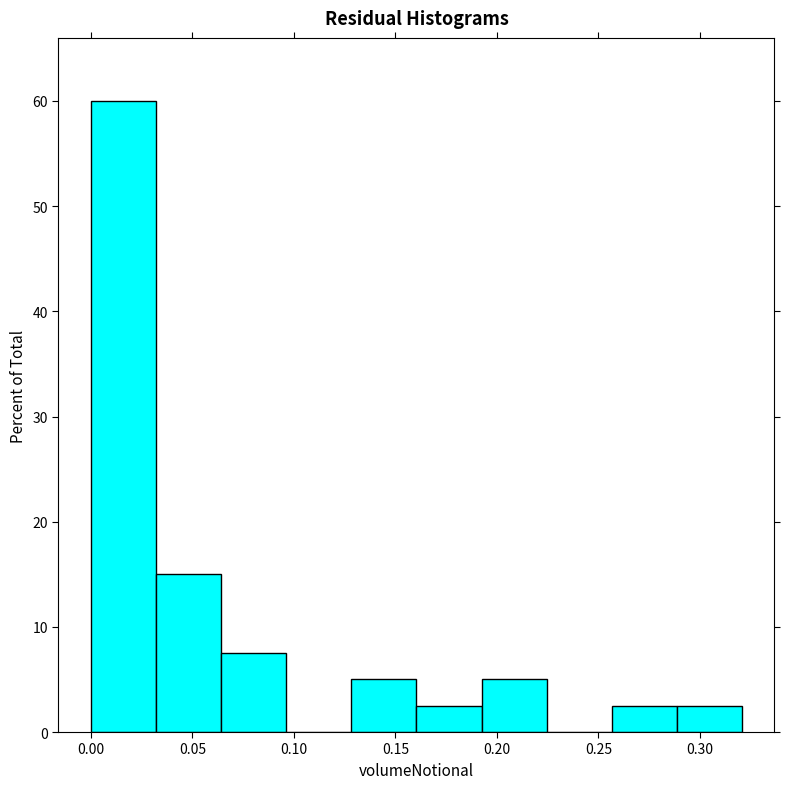

Reading left to right, list every bar in this chart as the range it spans on the x-axis followed by its height. Neither the bar edges nor the heights are printed on the chart, so give them approximately, as read against the axes.

0.000 to 0.030: 60
0.030 to 0.065: 15
0.065 to 0.095: 8
0.095 to 0.130: 0
0.130 to 0.160: 5
0.160 to 0.190: 3
0.190 to 0.225: 5
0.225 to 0.255: 0
0.255 to 0.290: 3
0.290 to 0.320: 3